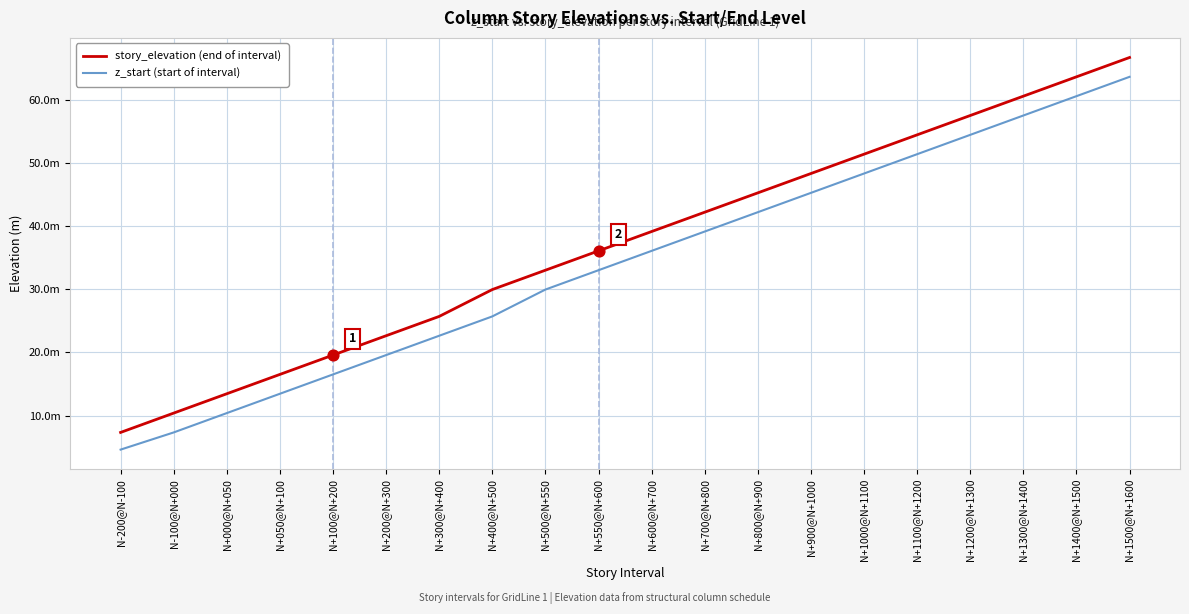

Which series has the largest total across all categories?

story_elevation (end of interval)